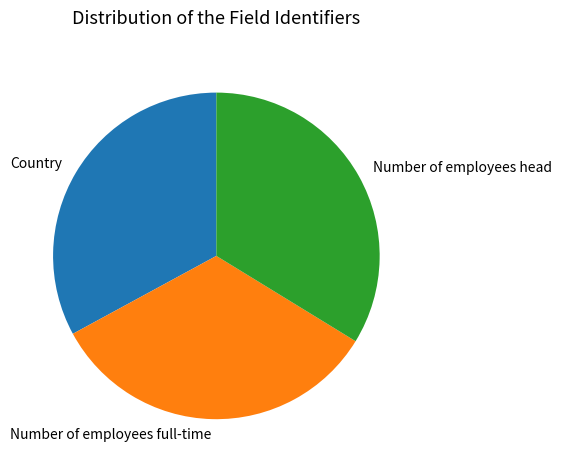

Count the number of slices in the pie.

3